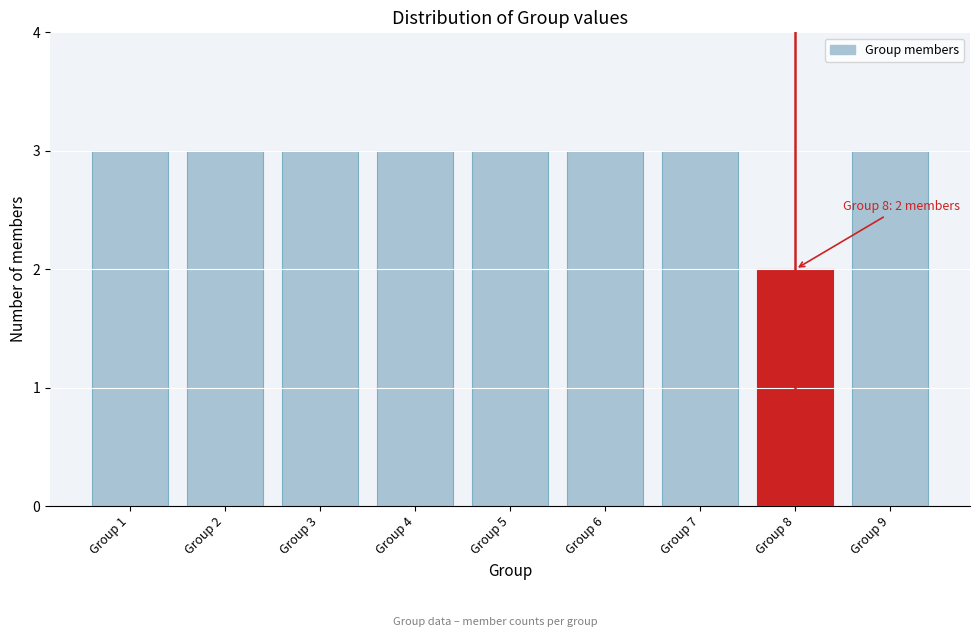

Reading left to right, list all the values displayed in this chart.

Group 1=3	Group 2=3	Group 3=3	Group 4=3	Group 5=3	Group 6=3	Group 7=3	Group 8=2	Group 9=3